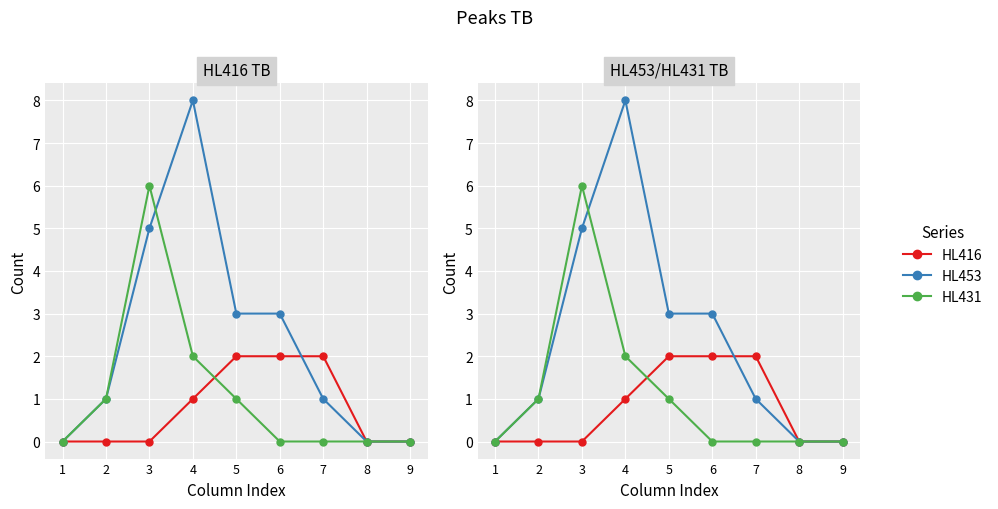

Where is HL416 nearest to the value 1?

4